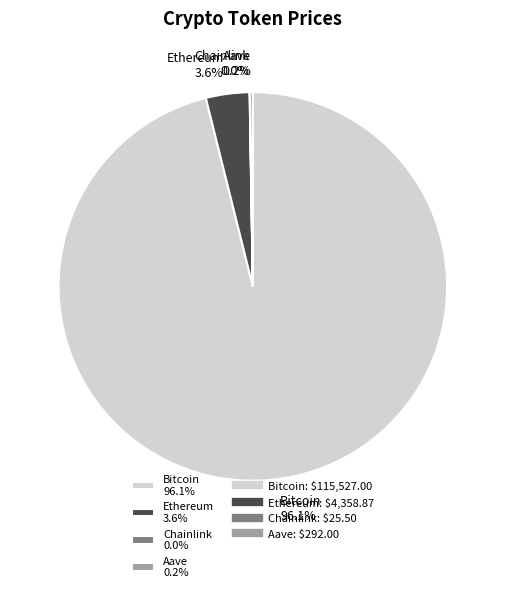

Which slice is the largest?

Bitcoin